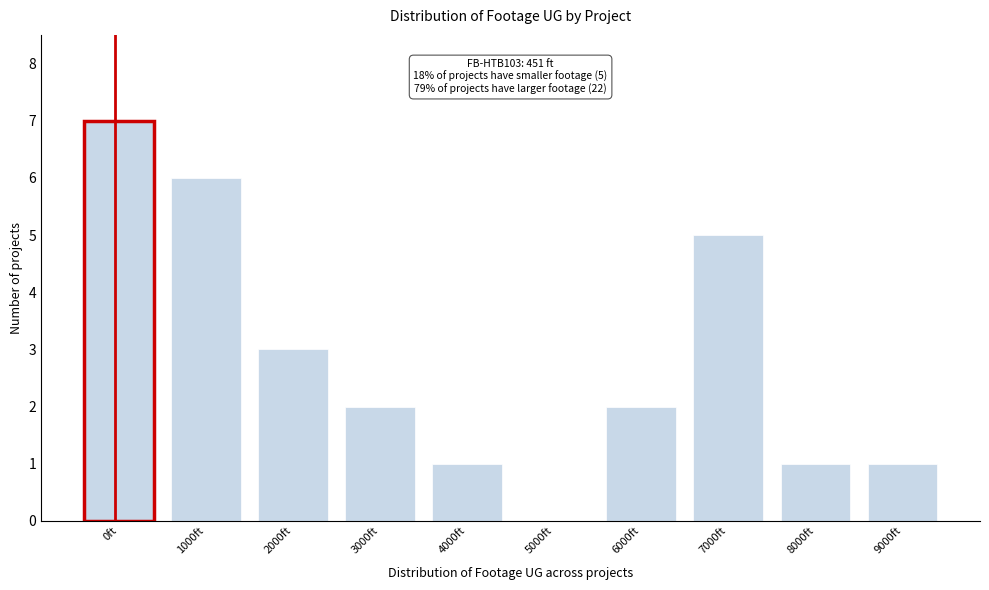

Reading right to left, what are all the values shown in this chart?

9000ft=1	8000ft=1	7000ft=5	6000ft=2	5000ft=0	4000ft=1	3000ft=2	2000ft=3	1000ft=6	0ft=7